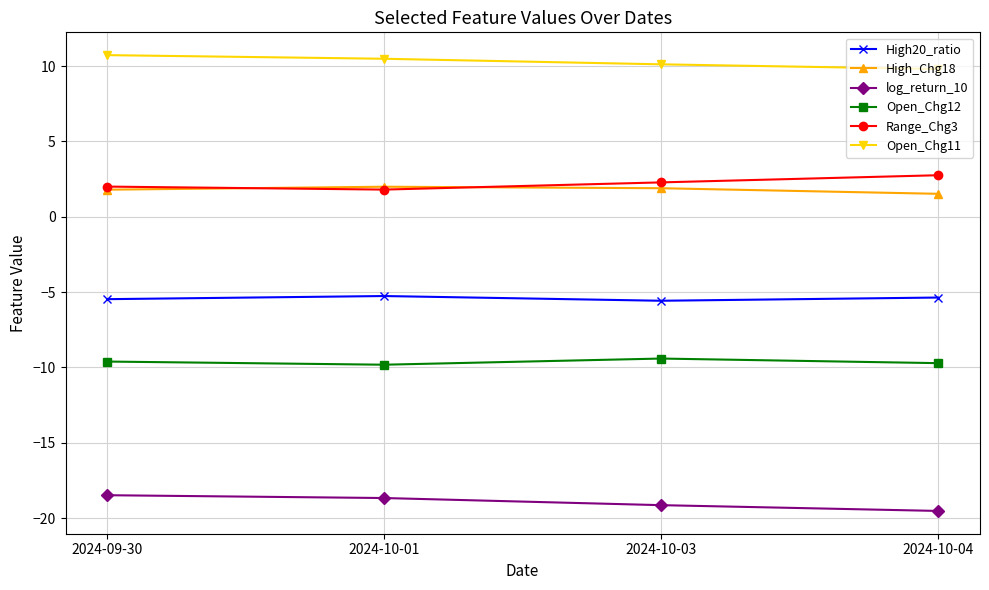

What is the difference between the log_return_10 values at 2024-09-30 and 2024-10-01?

0.2